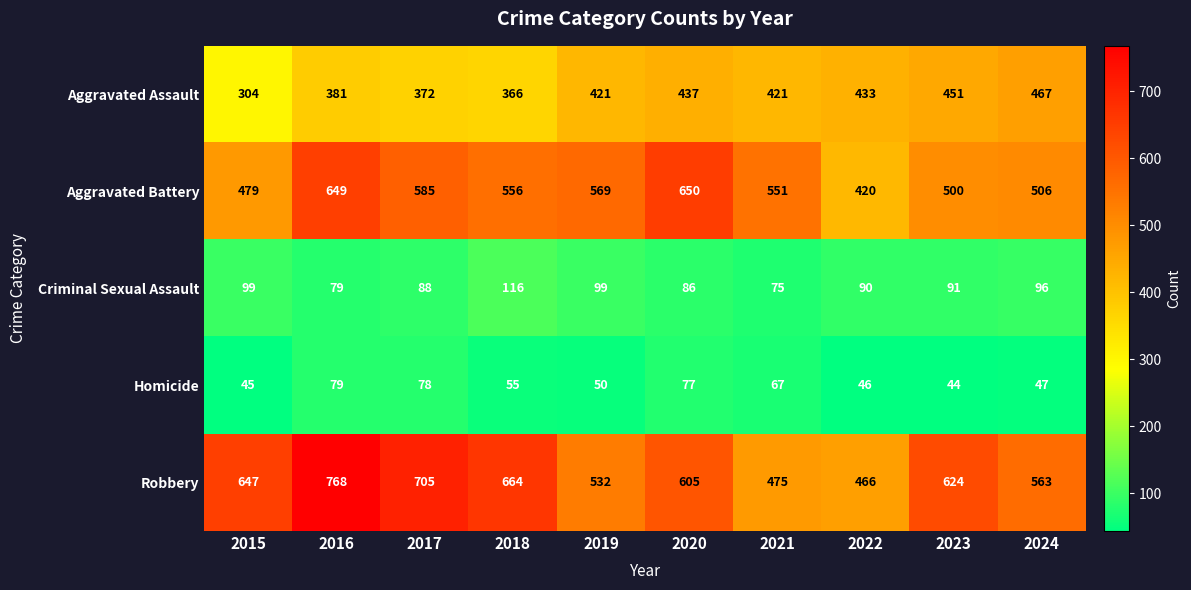

What is the difference between the maximum and minimum values in the Robbery series?

302